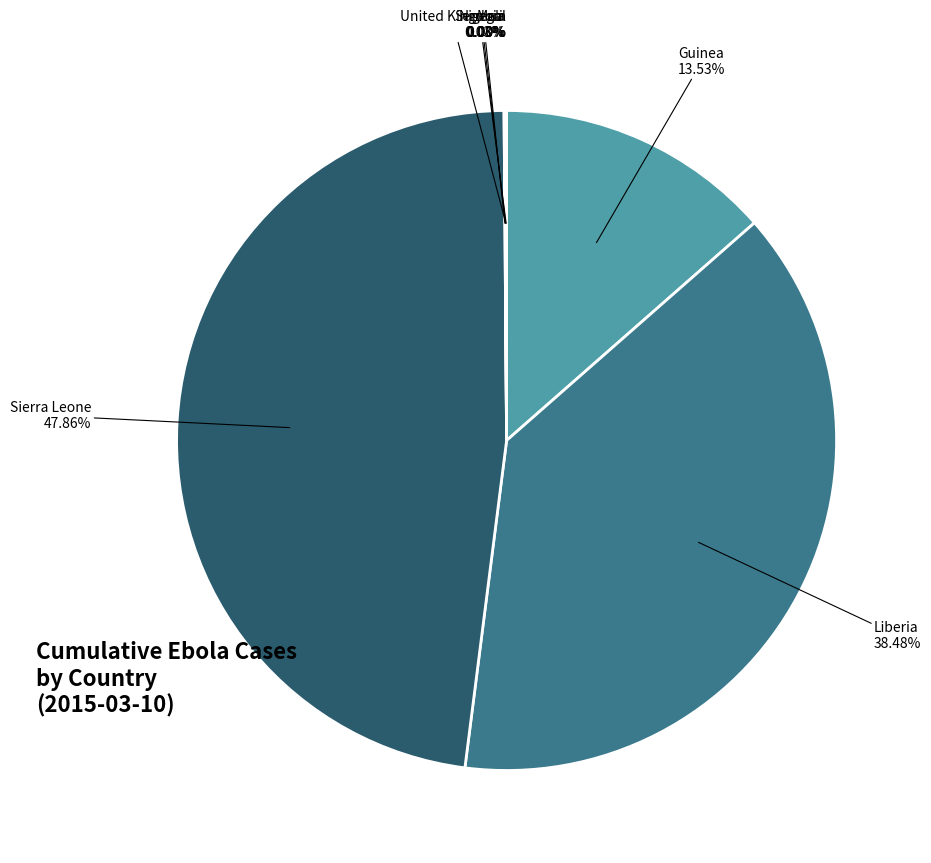

Which slice is the smallest?

Senegal